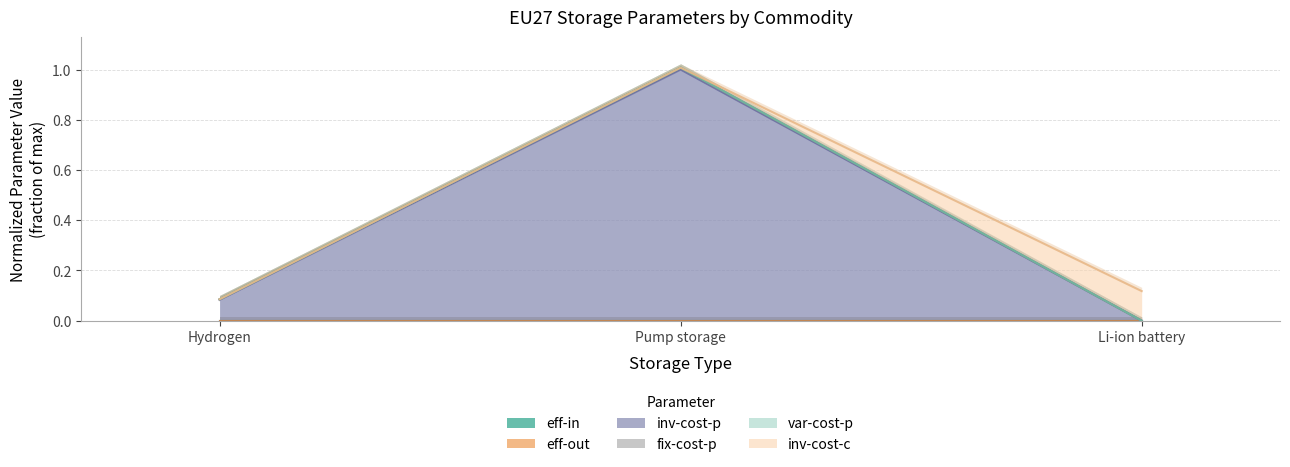

Is the value of eff-out at Hydrogen greater than the value of eff-in at Li-ion battery?

Yes